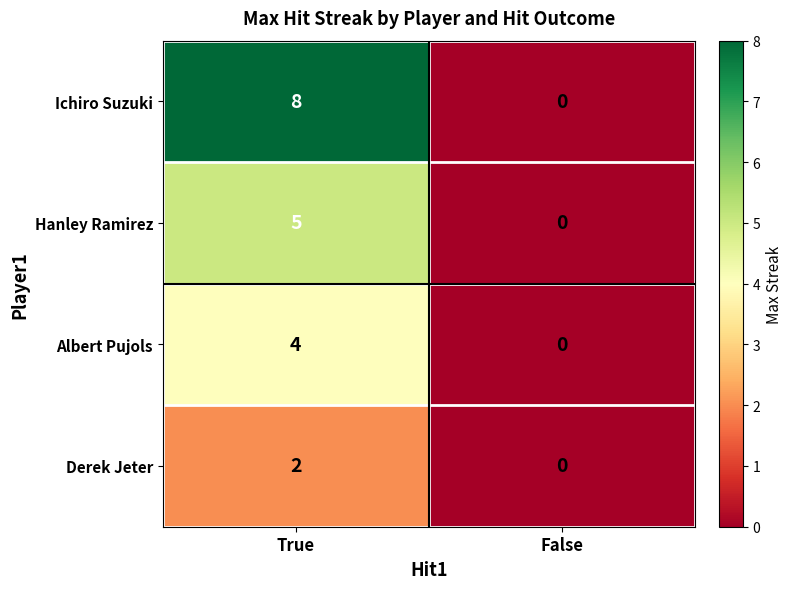

Reading right to left, what are all the values shown in this chart?

Ichiro Suzuki: 0	8
Hanley Ramirez: 0	5
Albert Pujols: 0	4
Derek Jeter: 0	2